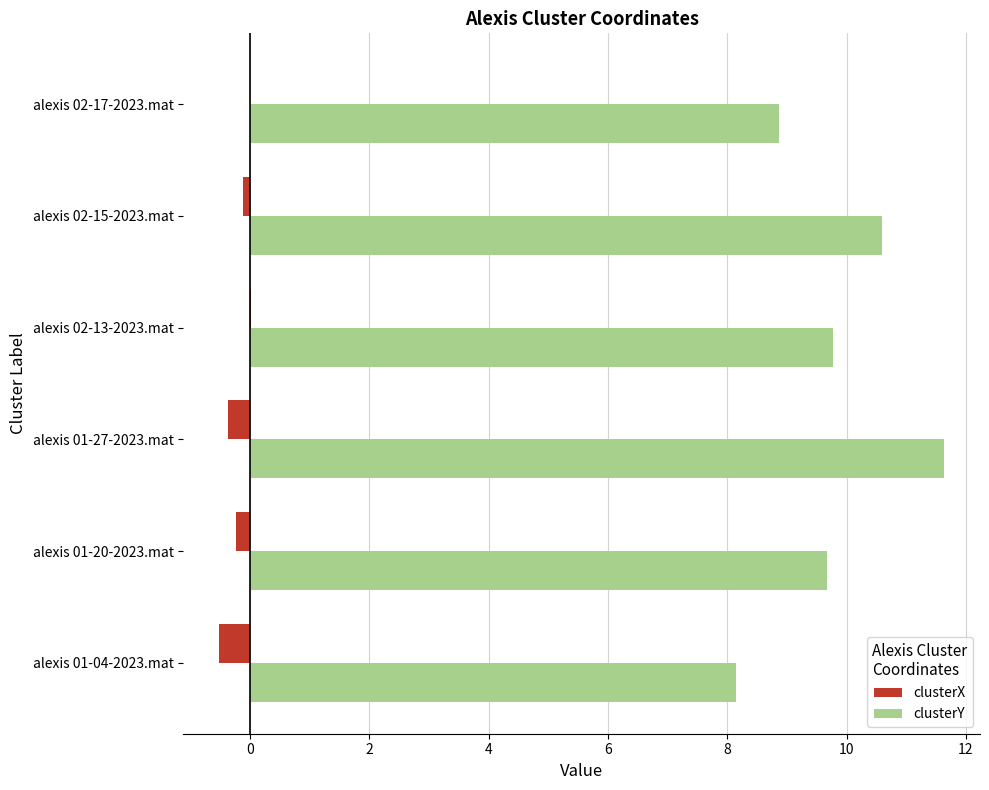

Which series has the largest total across all categories?

clusterY